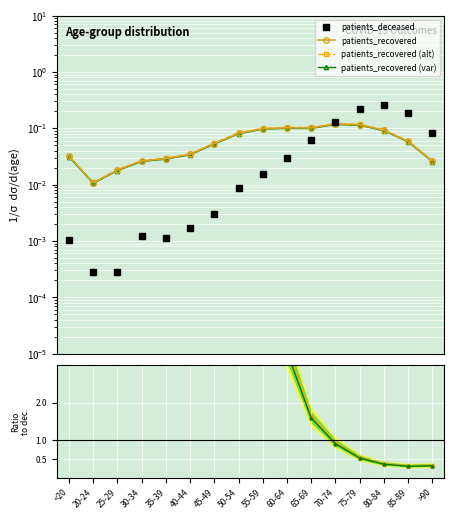

At 35-39, list the series in order from largest to smallest.

patients_recovered (alt), patients_recovered, patients_recovered (var), patients_deceased